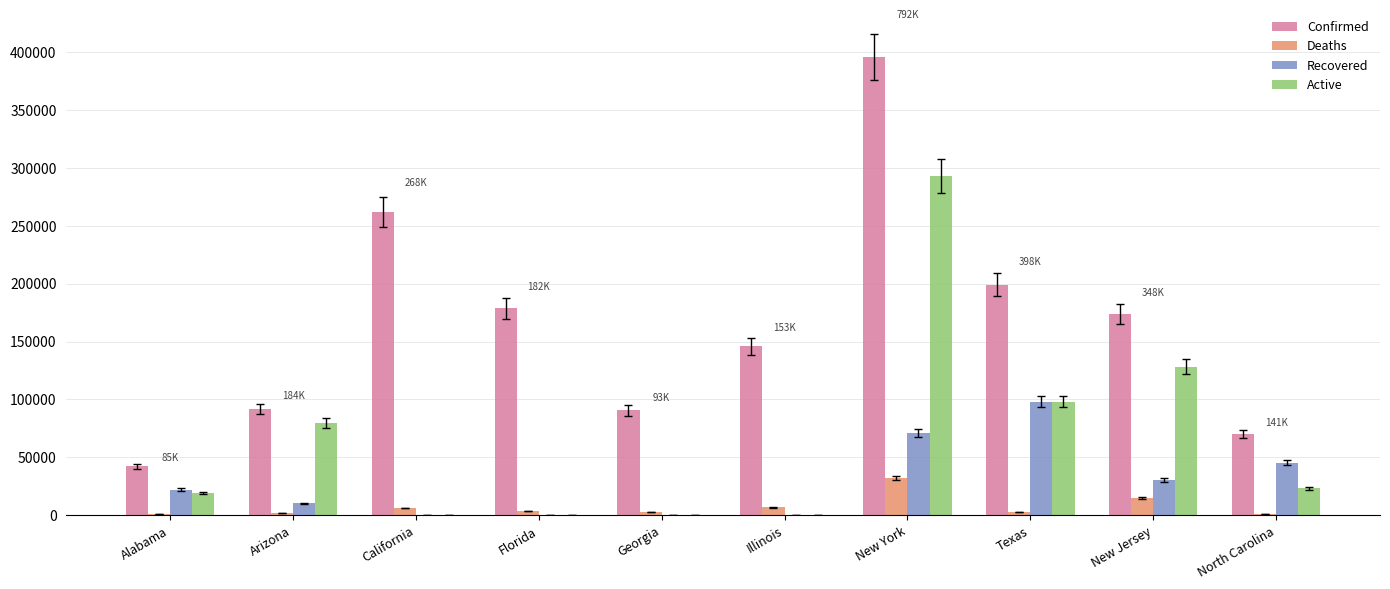

Are the bars horizontal?

No